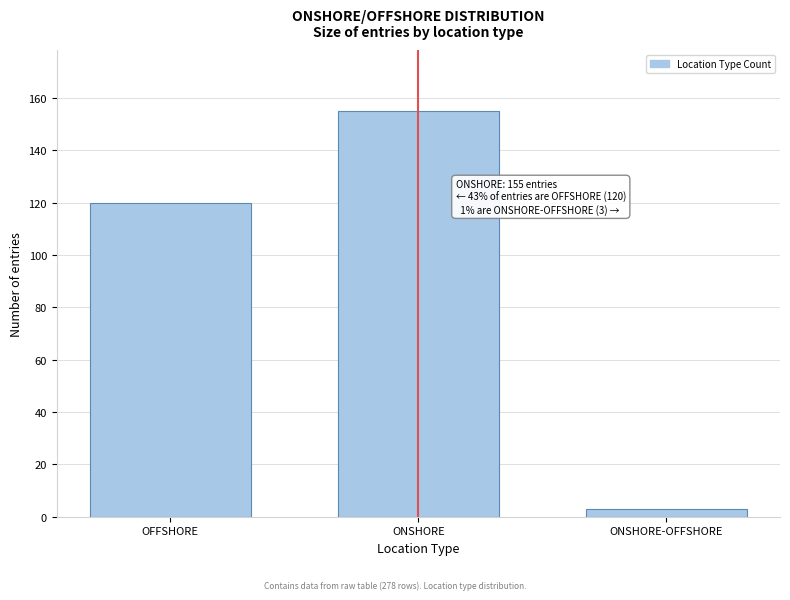

Reading left to right, what are all the values shown in this chart?

120	155	3